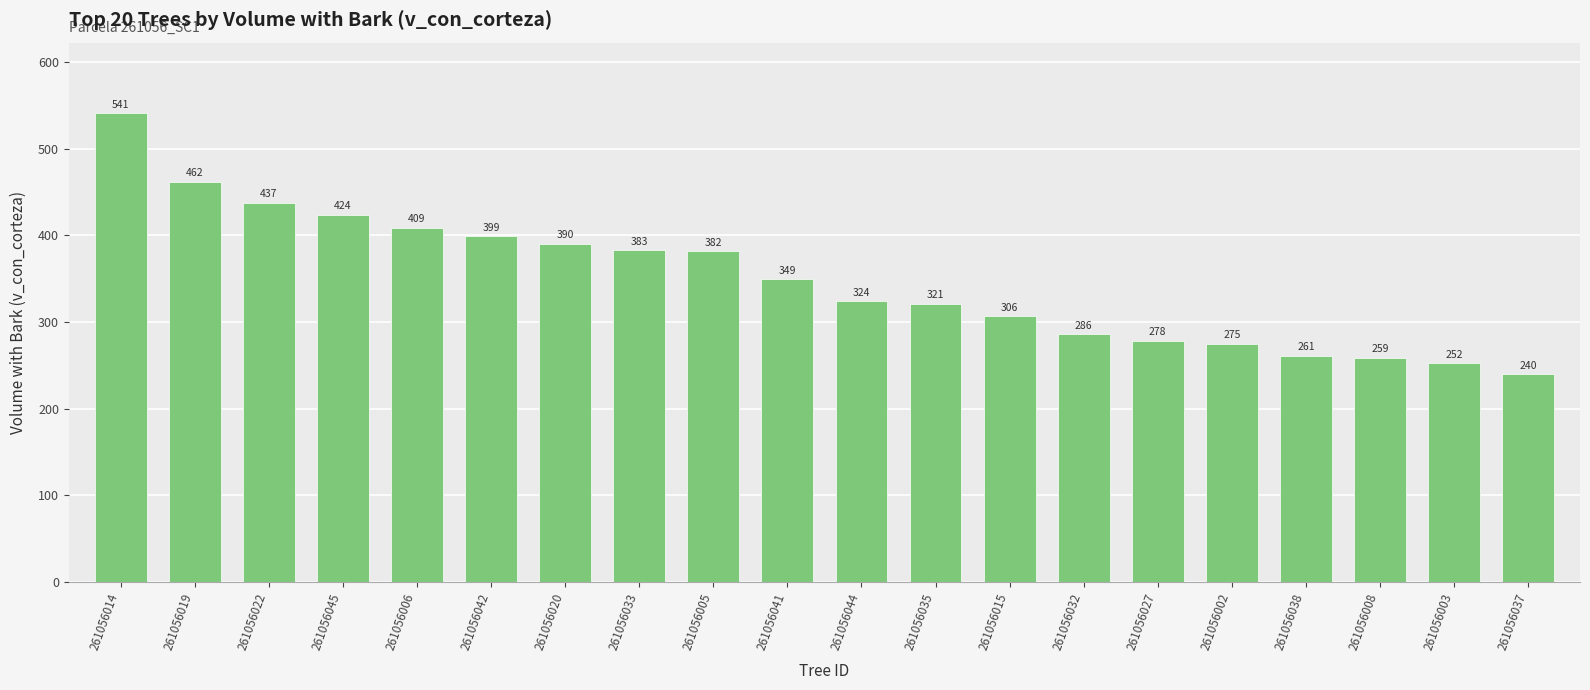

Between 261056038 and 261056037, which is larger?

261056038